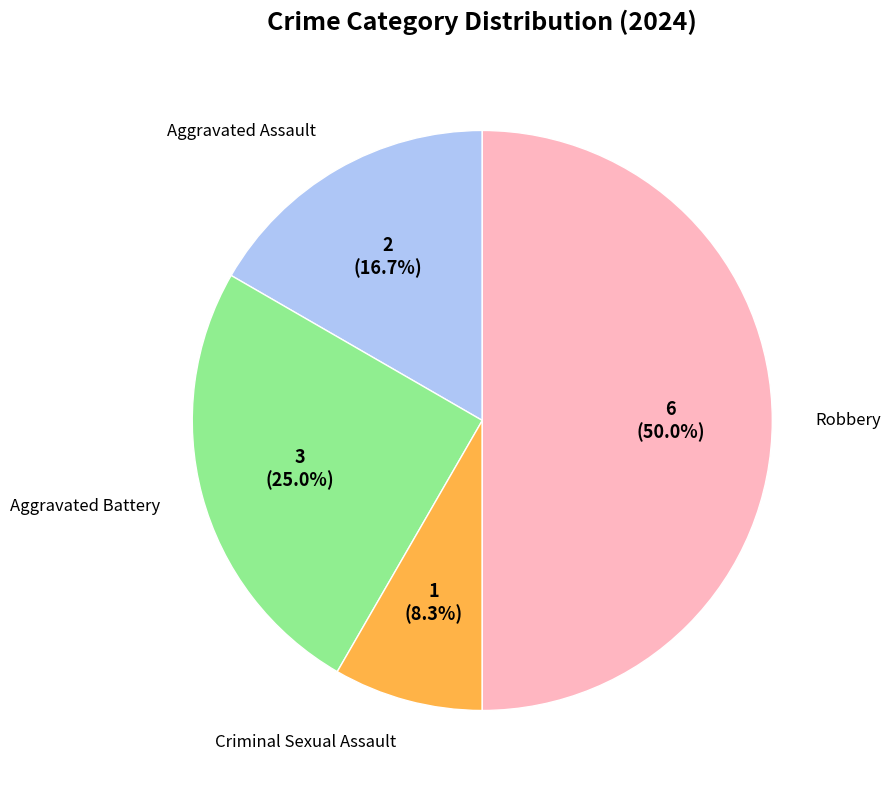

How many segments does this pie chart have?

4